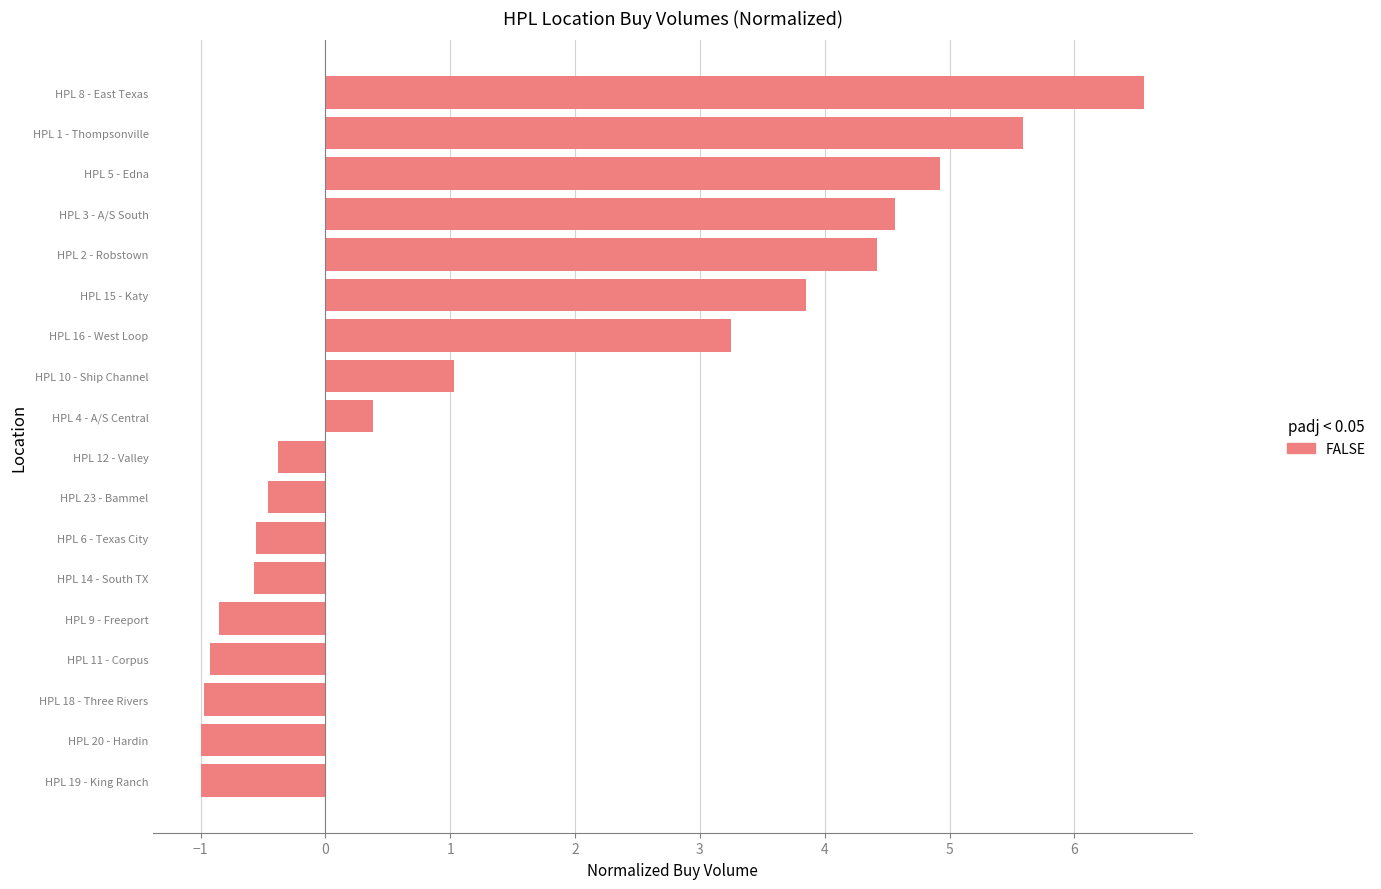

Which category has the highest value across all series?

HPL 8 - East Texas